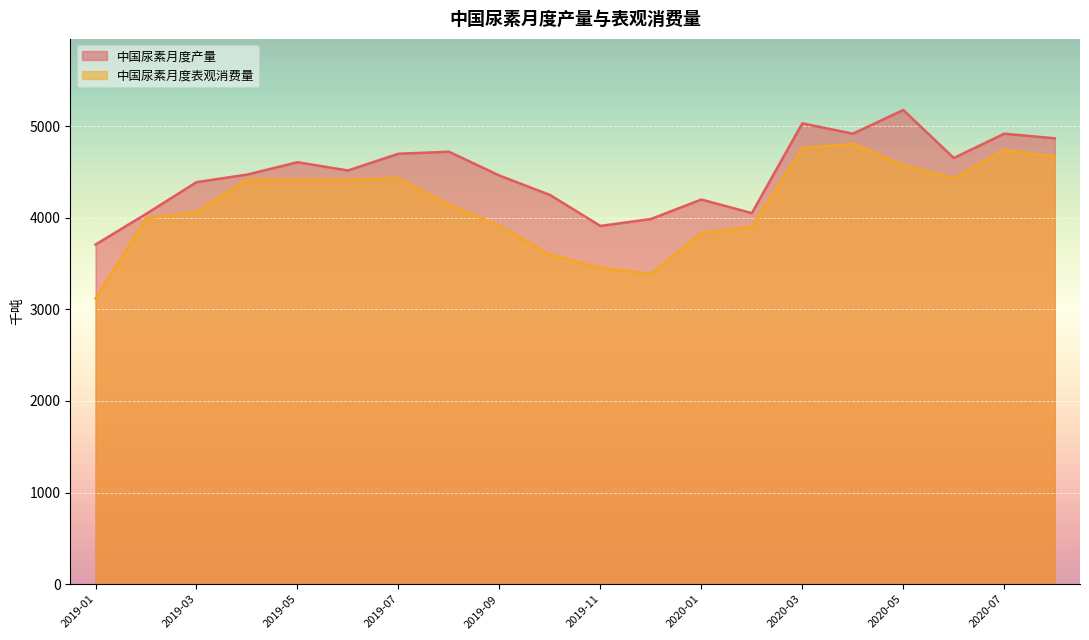

List the series in order of their overall mean, lowest first.

中国尿素月度表观消费量, 中国尿素月度产量